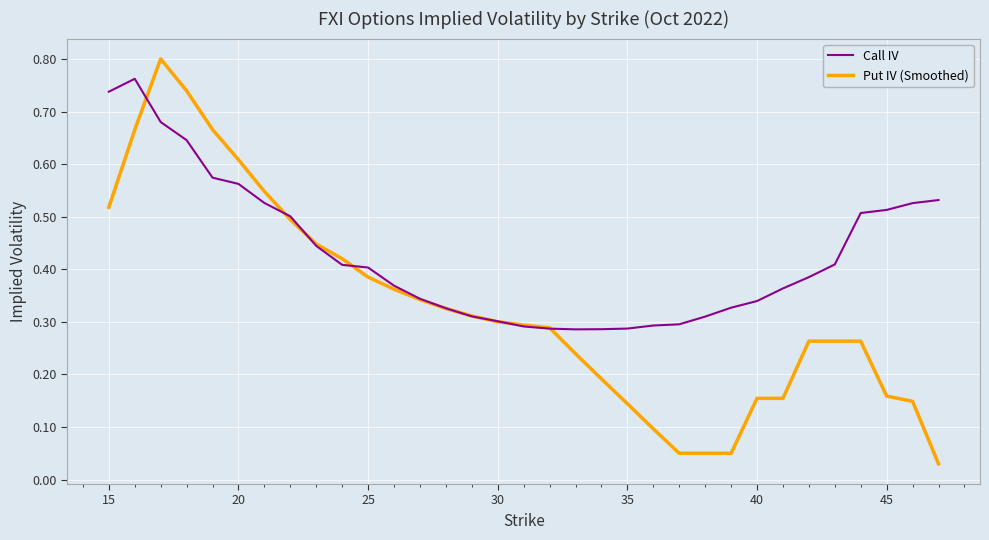

Which series has the largest total across all categories?

Call IV